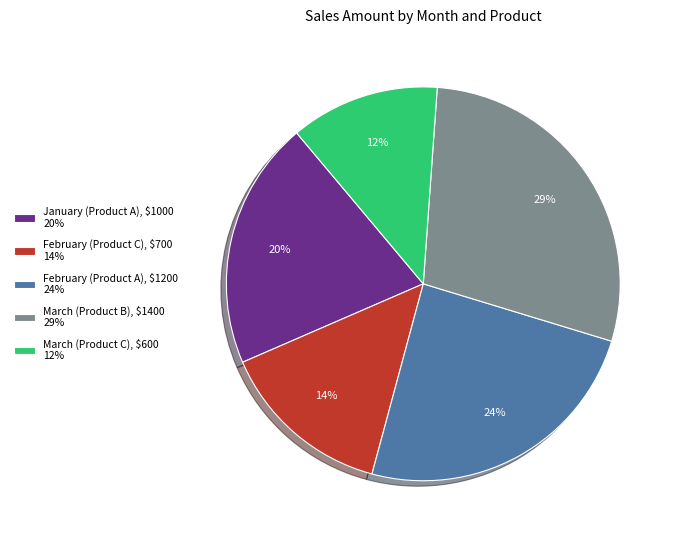

What percentage is the February (Product A) slice, to the nearest percent?

24%